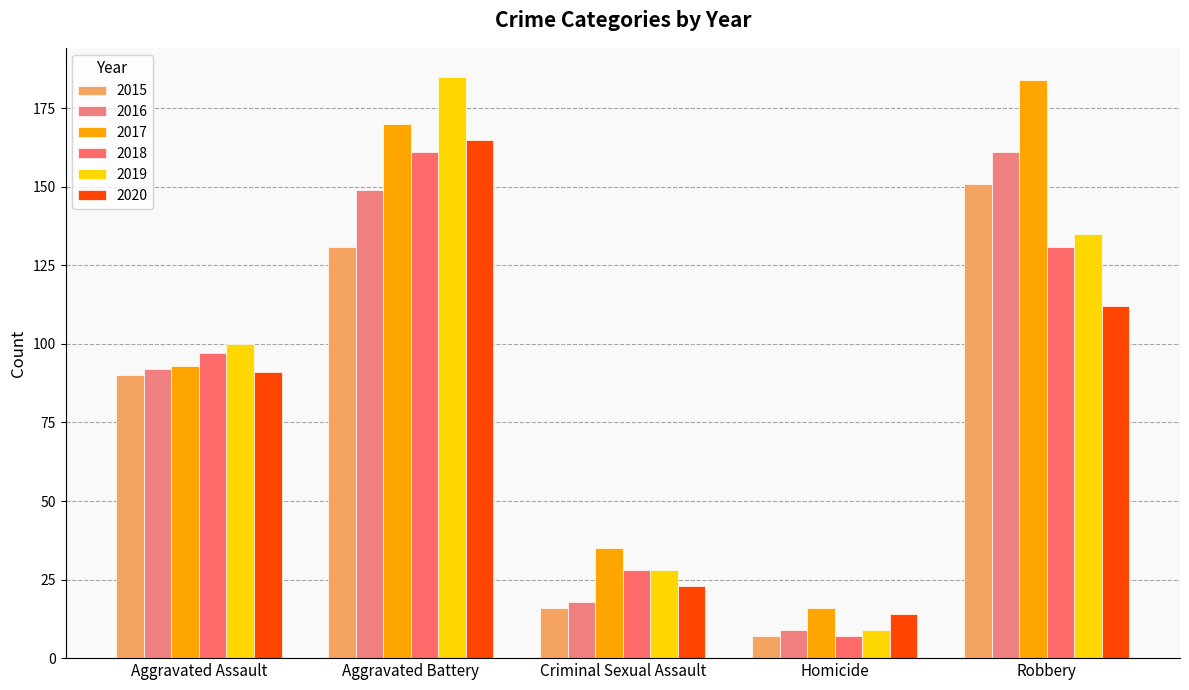

The value of 2019 at Aggravated Assault is 100. True or false?

True